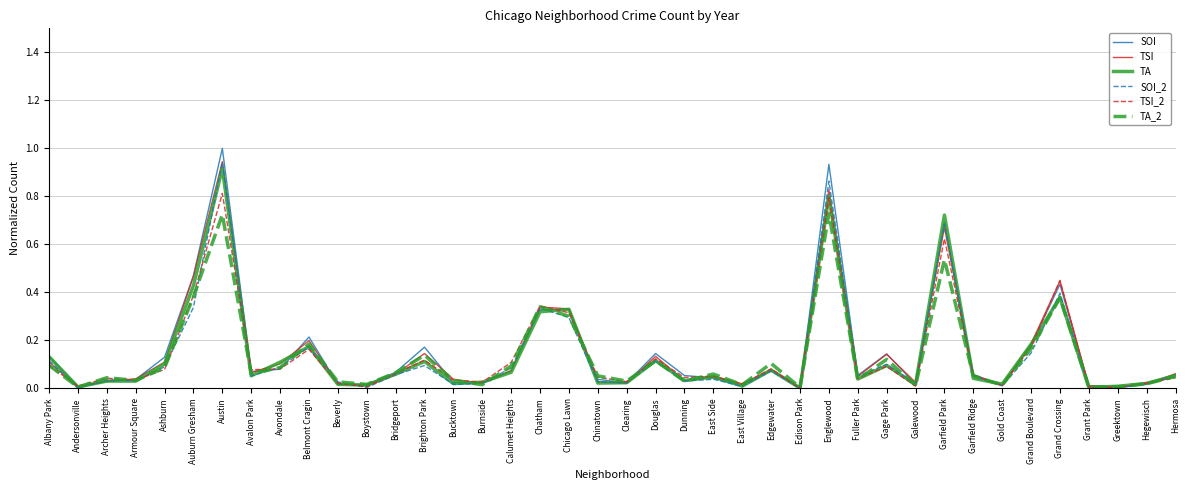

Is this an area chart (filled region under the line)?

No